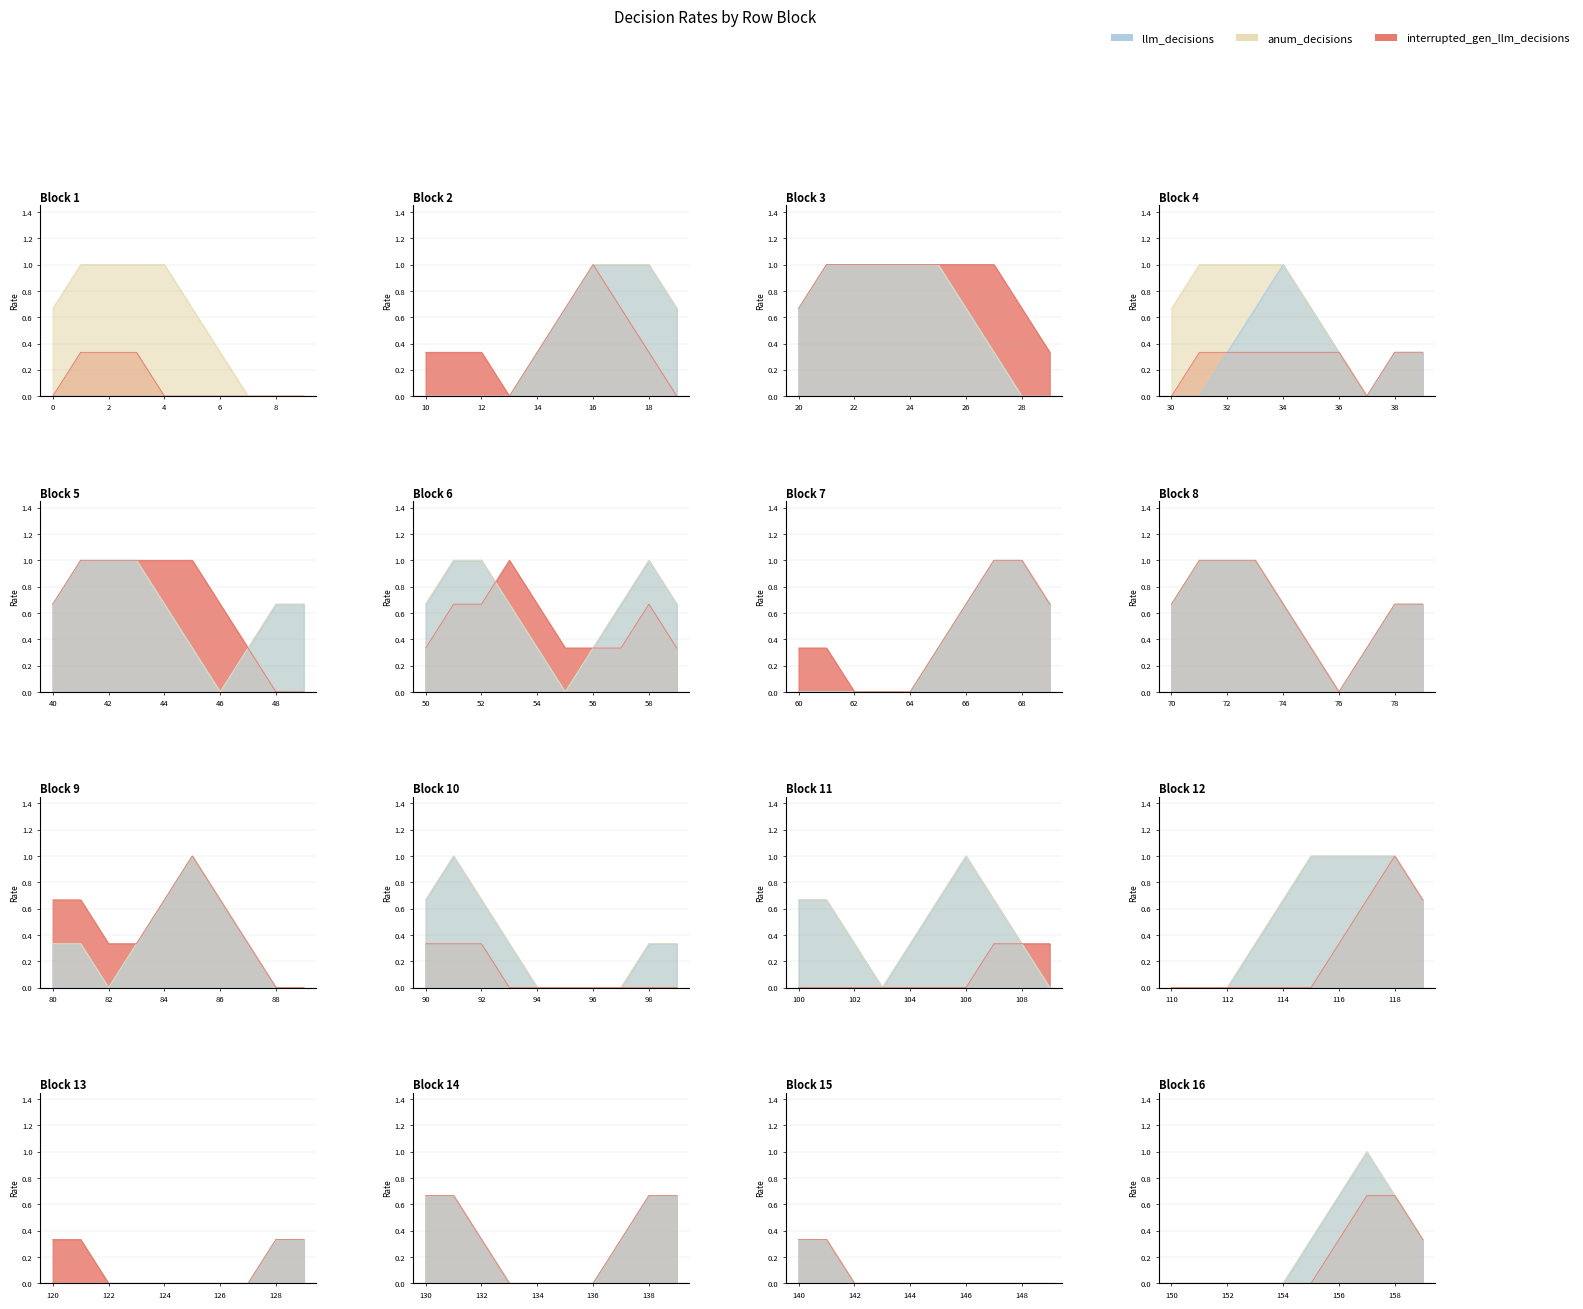

Between 156 and 152, which is larger?

156